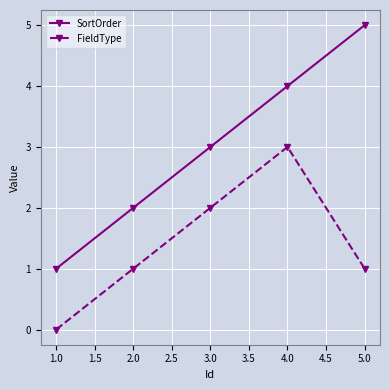

What is the sum of all FieldType values?

7